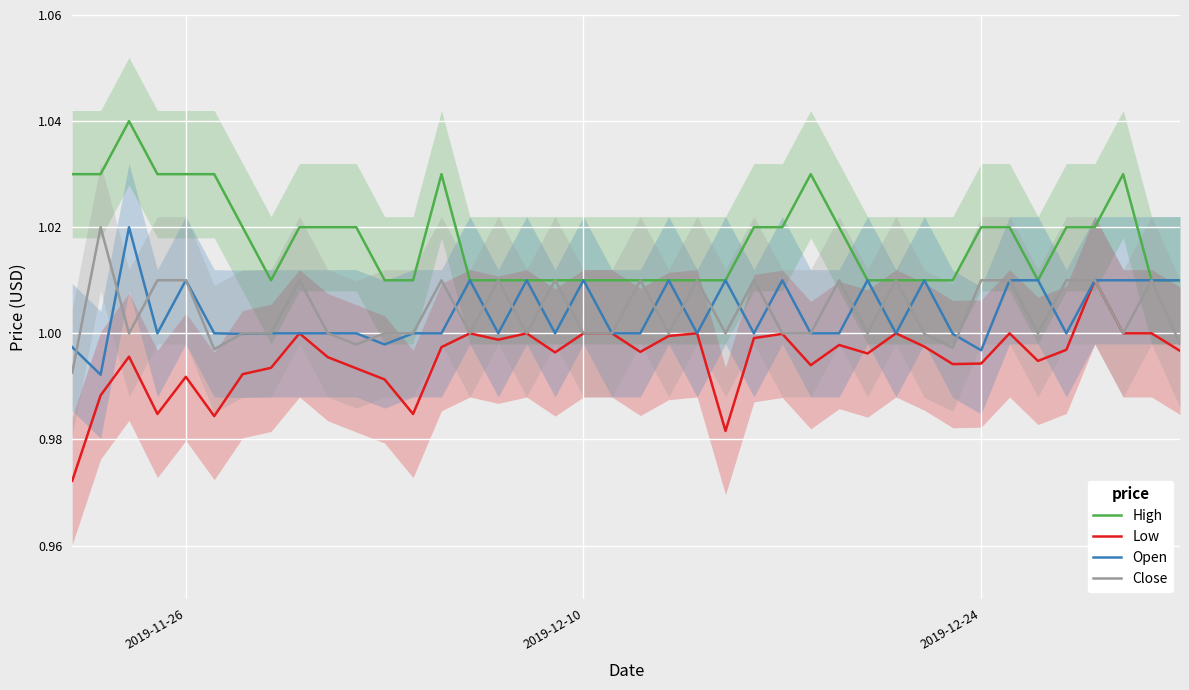

True or false: Low and High cross at least once.

False